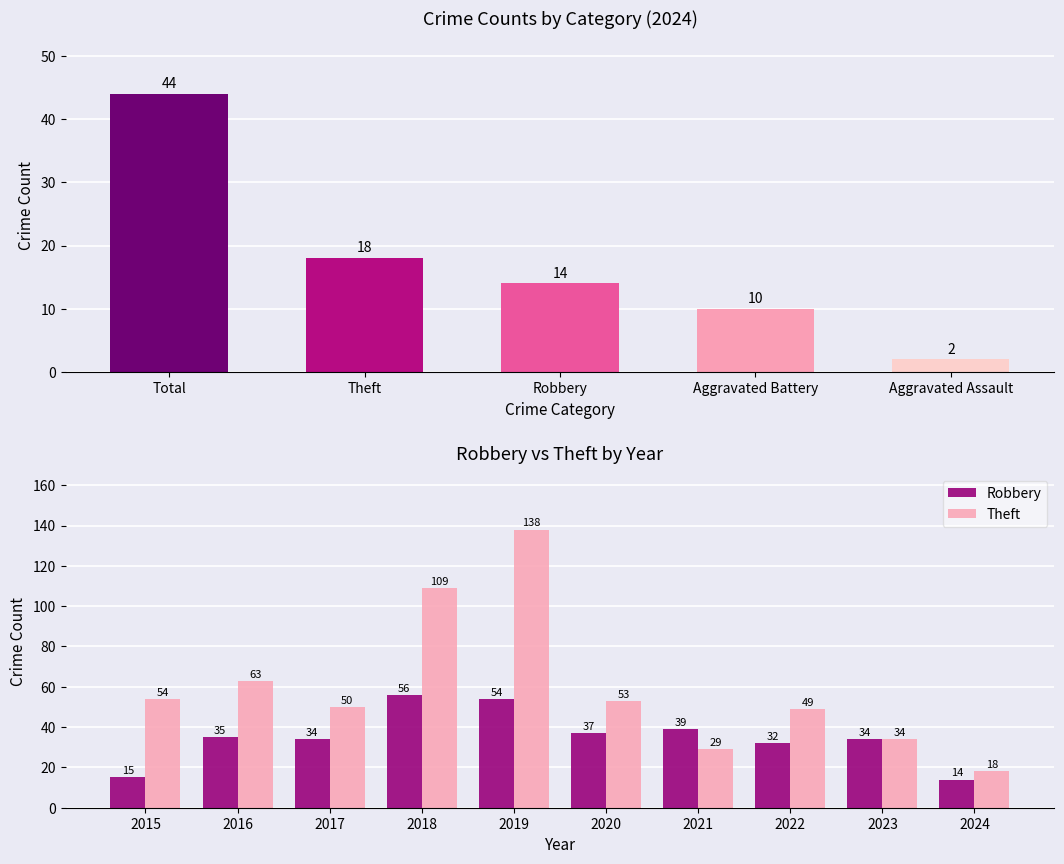

What is the value of the Theft bar at the 9th from the left?

34